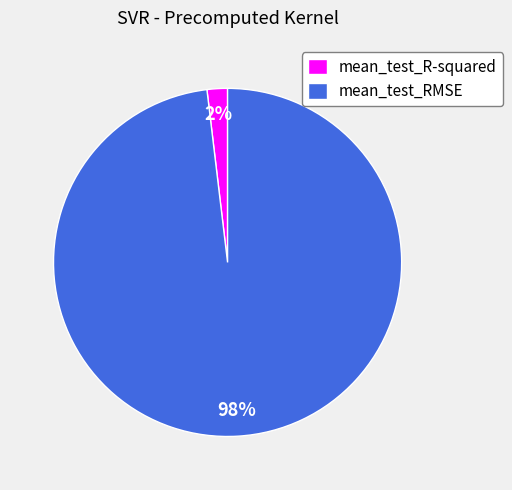

Between mean_test_RMSE and mean_test_R-squared, which is larger?

mean_test_RMSE